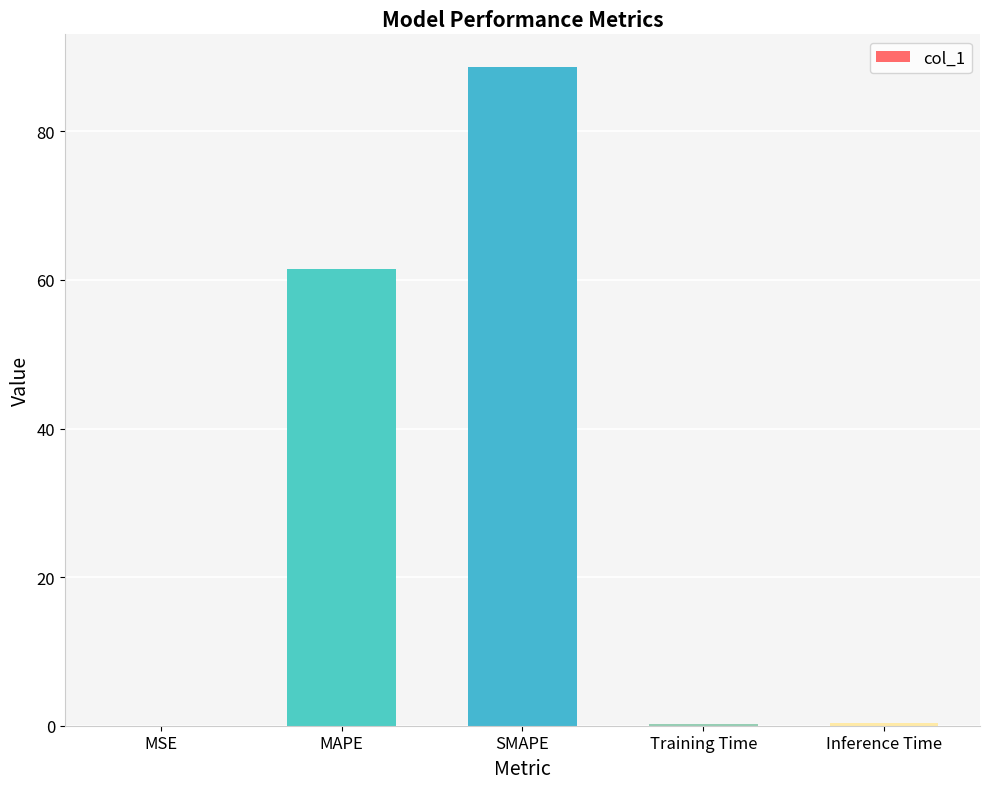

The value at Inference Time is 0.3. True or false?

True